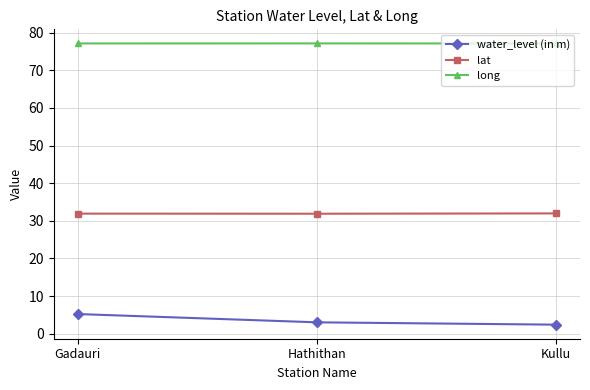

At which category is the sum across all series the highest?

Gadauri